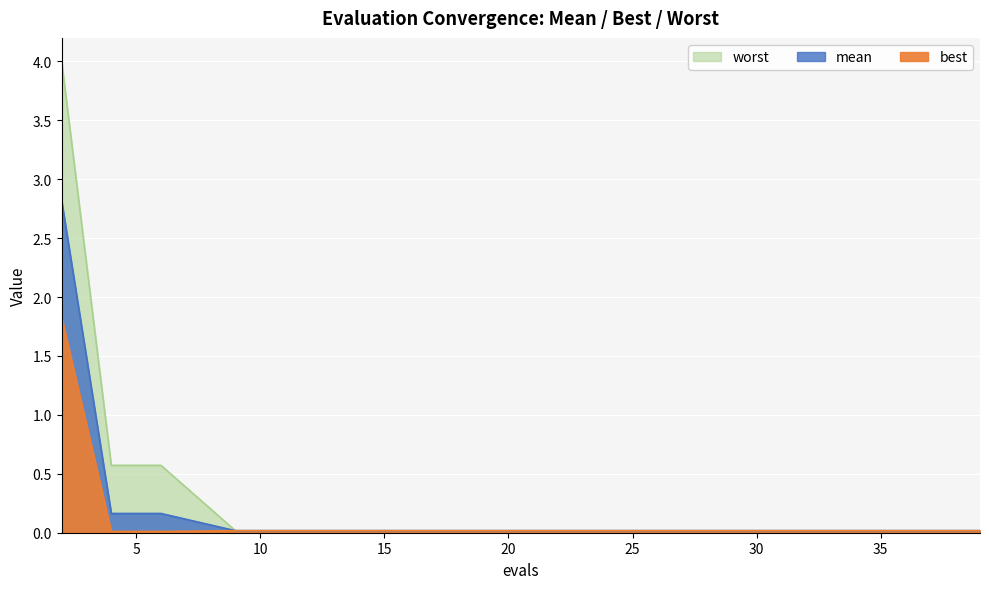

True or false: mean and best intersect in this chart.

False